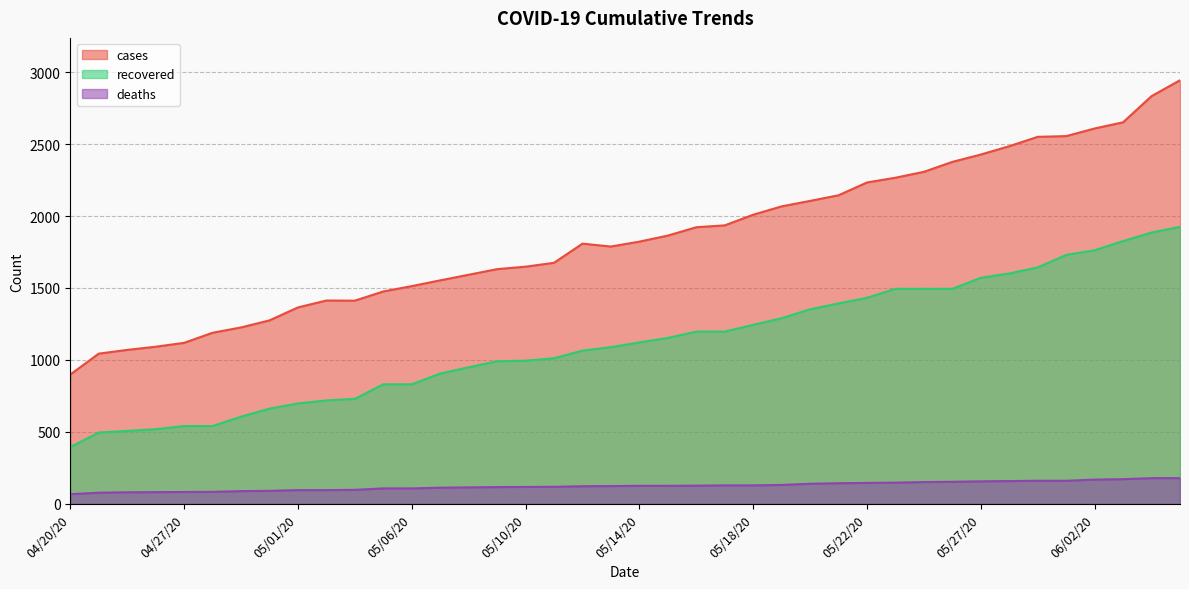

Does the chart have visible grid lines?

Yes